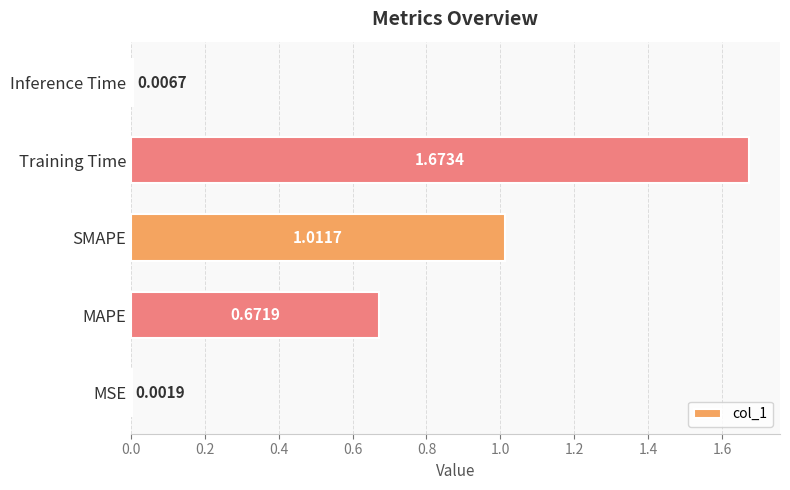

What is the change in value from MSE to Training Time?

+1.7